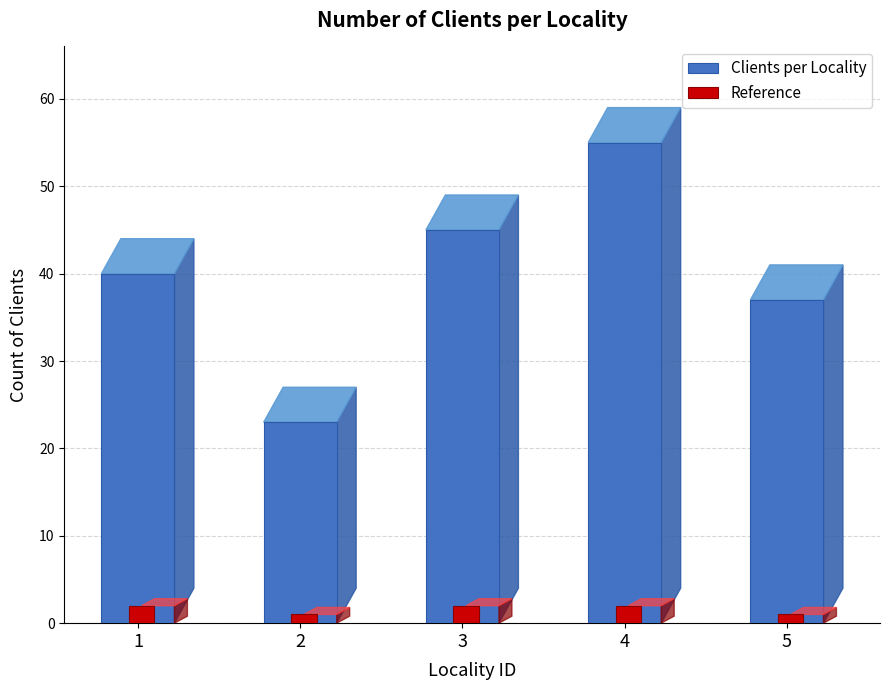

Between 1 and 2, which series saw the biggest shift?

Clients per Locality